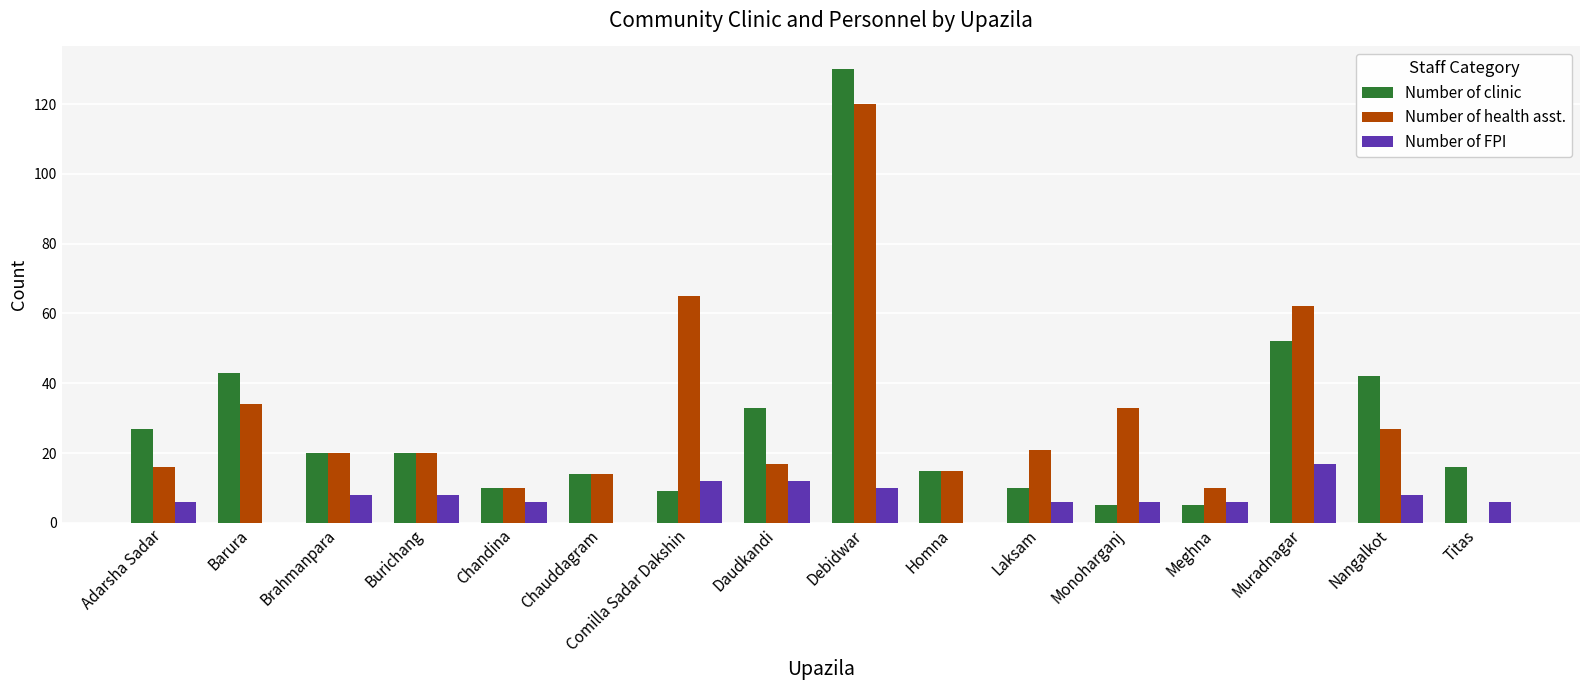

Which category has the highest value in the Number of clinic series?

Debidwar